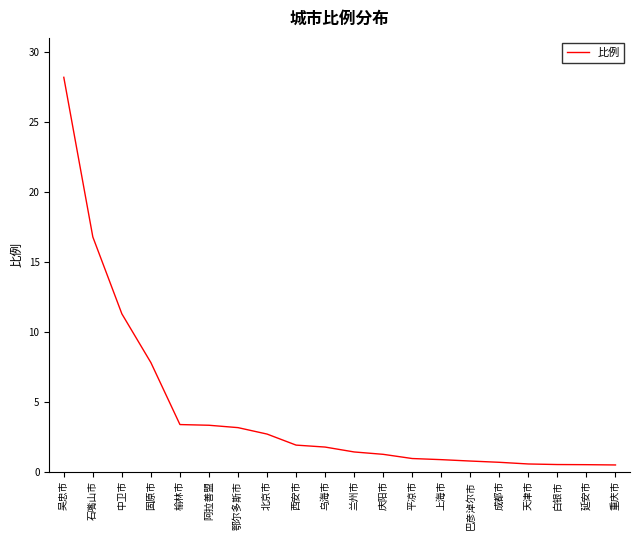

What is the greatest value displayed?

28.2